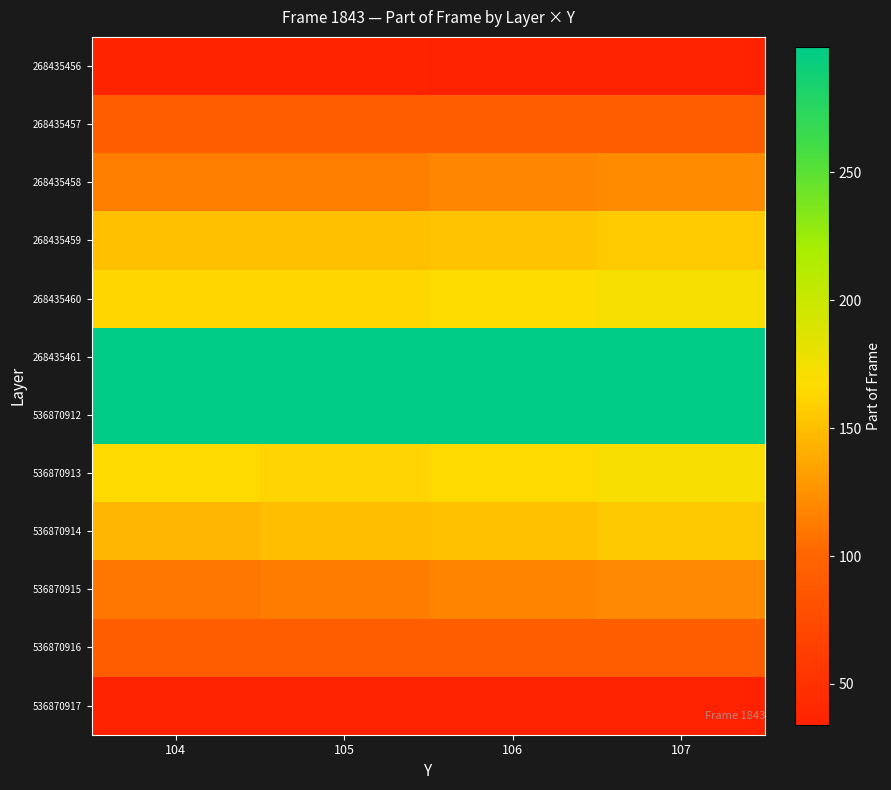

Count the number of categories in the chart.

4